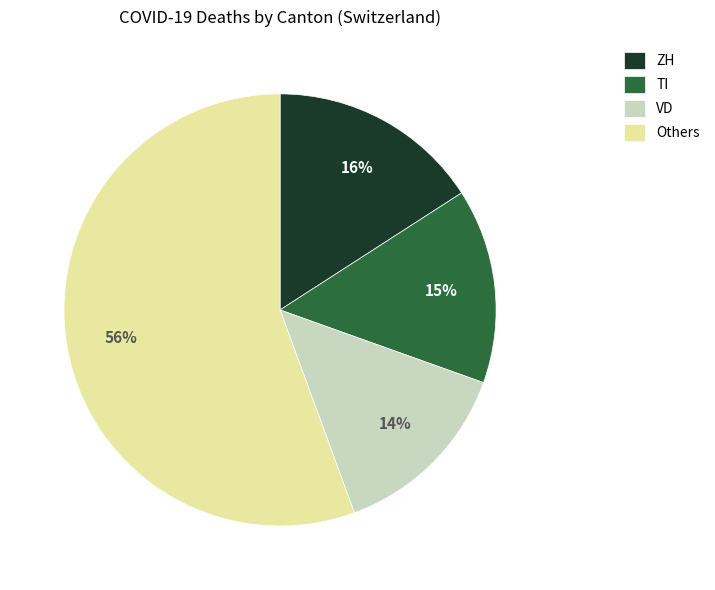

Rank the categories by value from lowest to highest.

VD, TI, ZH, Others